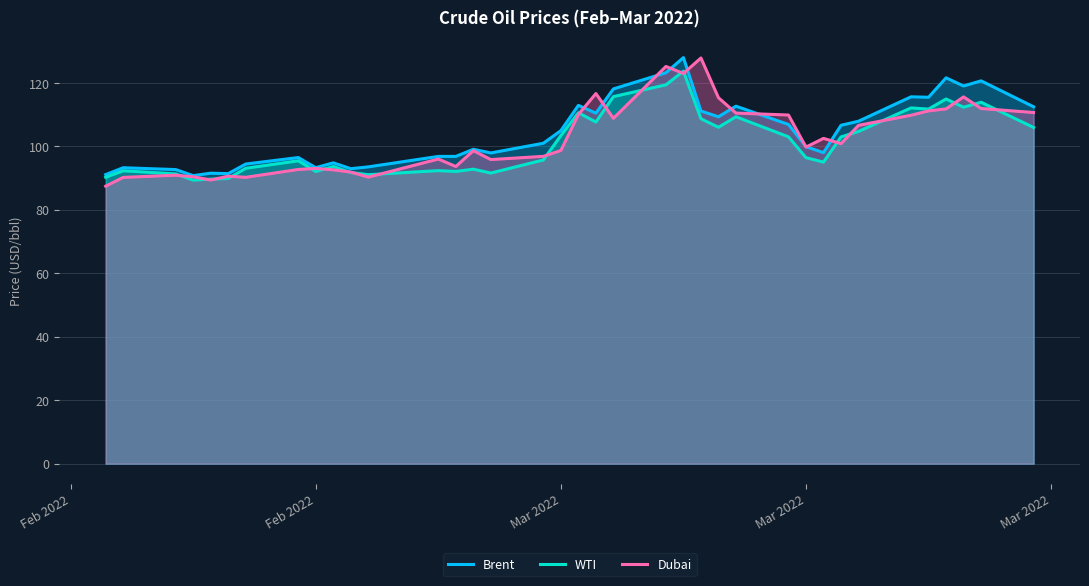

At which category does the chart reach its minimum across all series?

Feb 2022